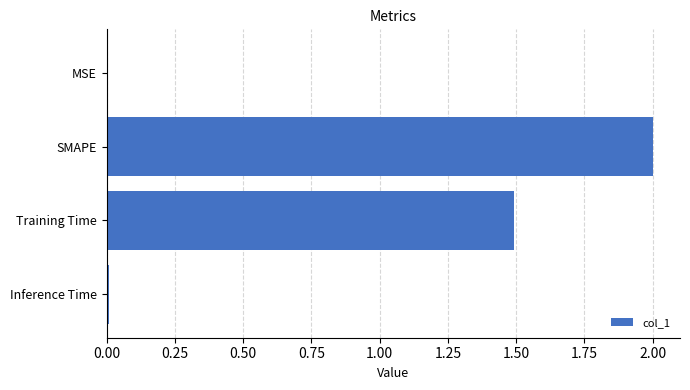

Are the bars horizontal?

Yes